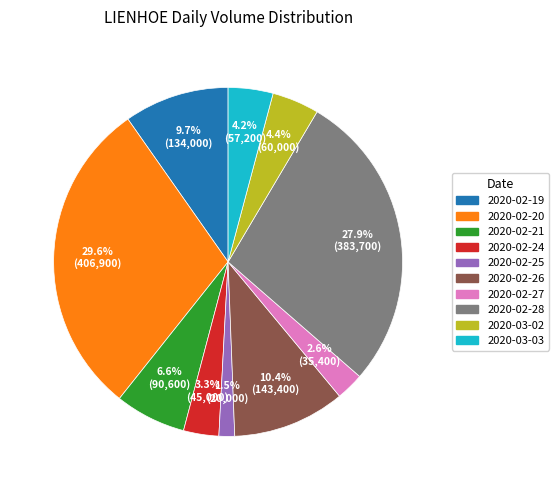

How many slices are in this pie chart?

10